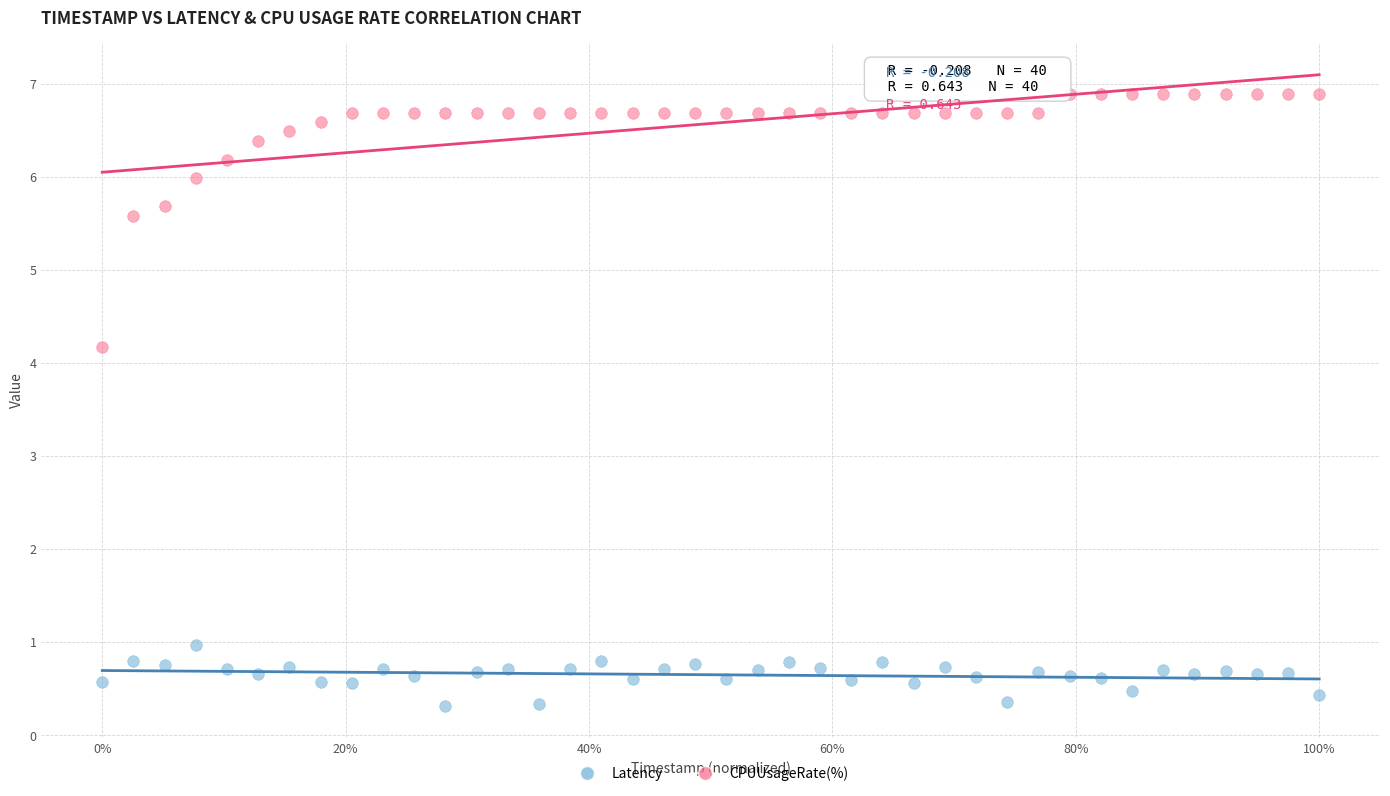

Across all data points, what is the range of X values (max minus min)?

1.0